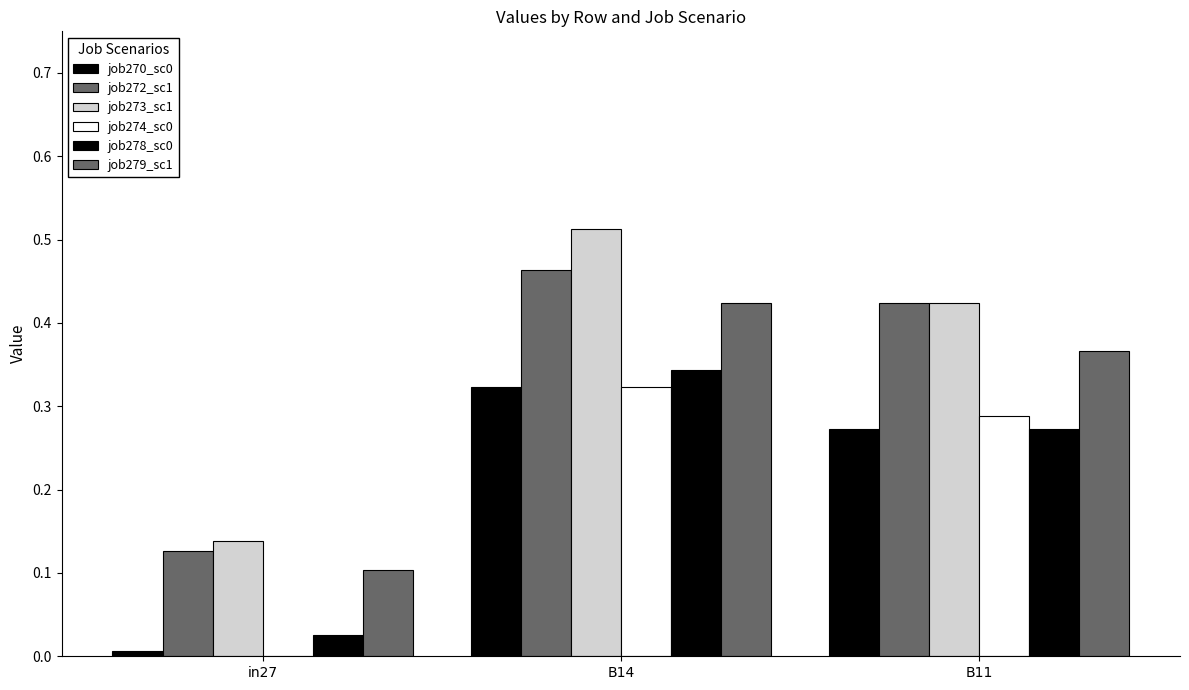

How many positive values does the job274_sc0 series have?

2